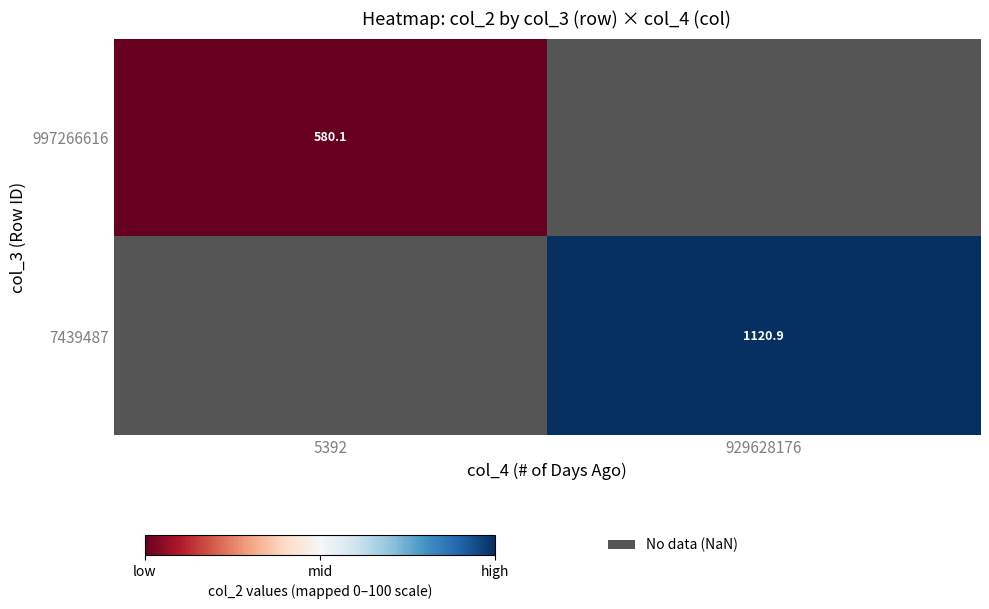

Is the value of 997266616 at 5392 greater than the value of 7439487 at 929628176?

No